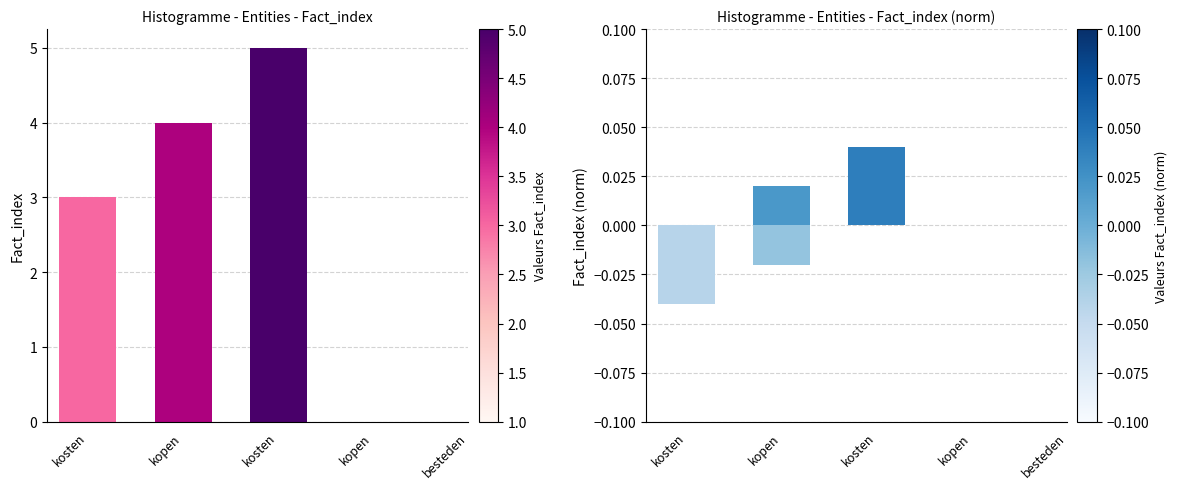

True or false: Fact_index has a value of 4.0 at kopen.

True